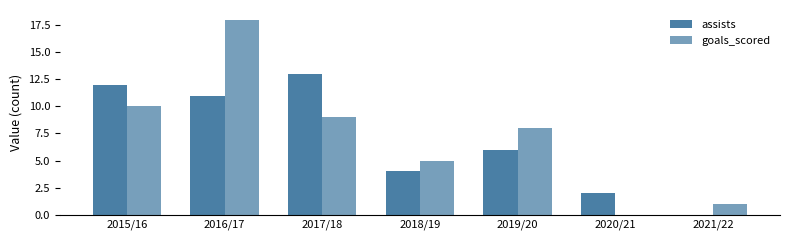

What is the label of the 4th bar from the left?

2018/19